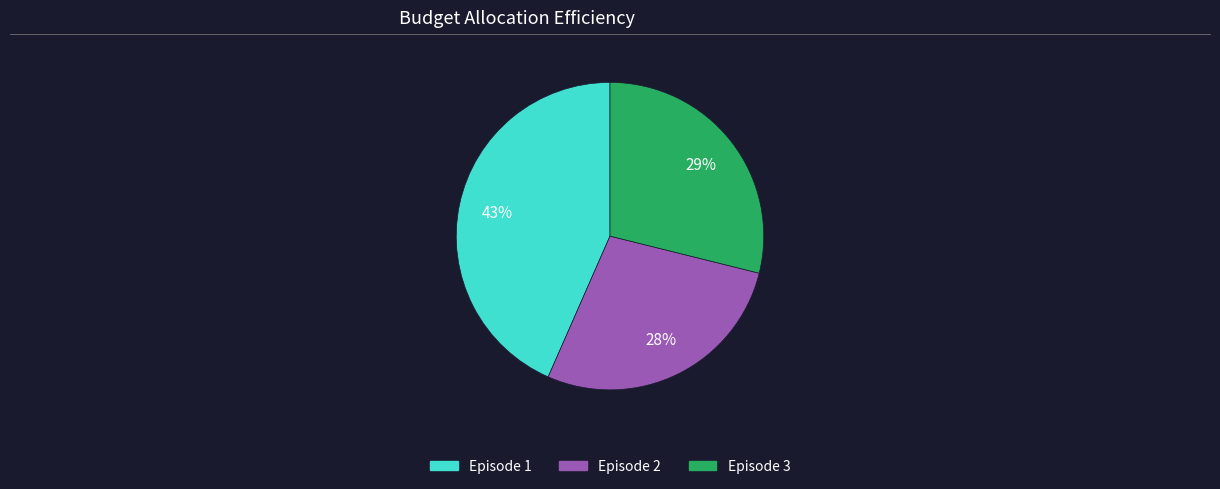

To the nearest percent, what is the combined percentage of Episode 1 and Episode 2?

71%